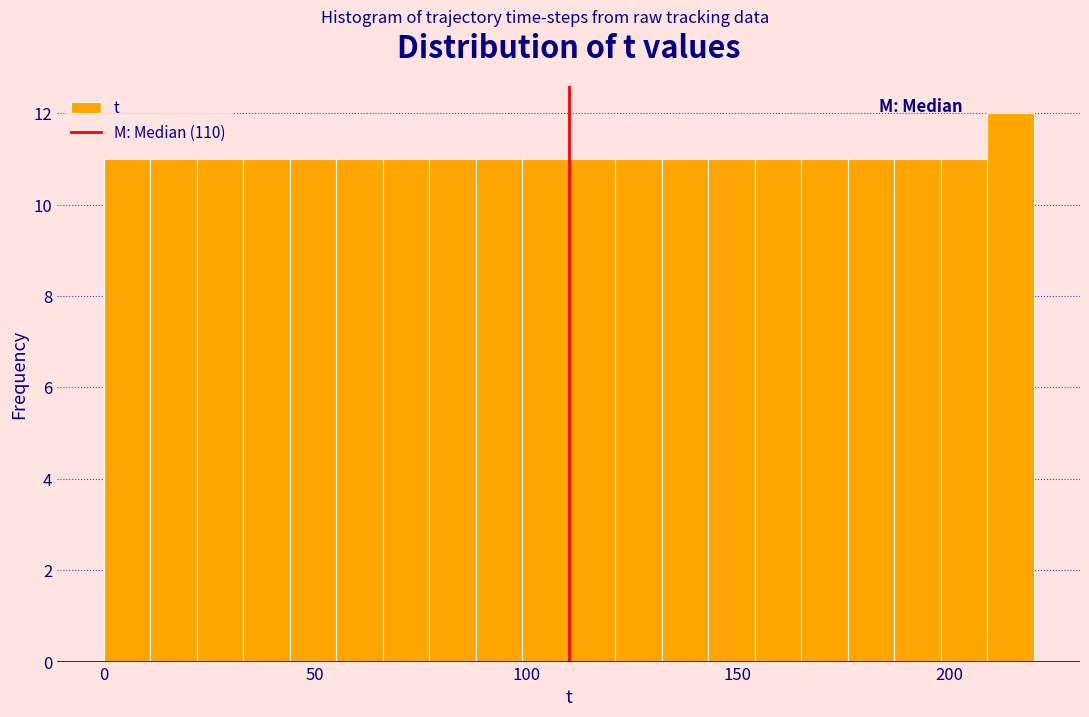

Around what value on the x-axis is the tallest bar? Give the approximate position of its centre, as read against the axis.

215